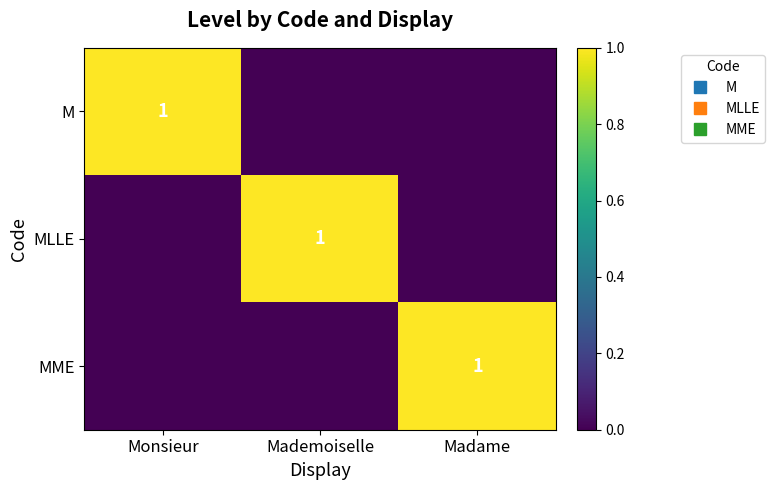

Is the value of M at Madame greater than the value of MLLE at Monsieur?

No